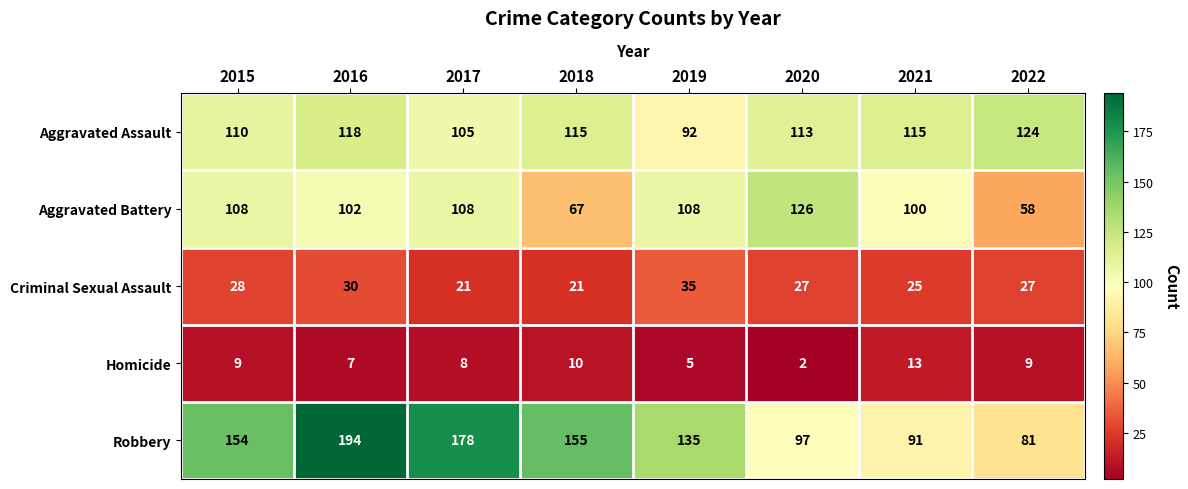

Rank the series at 2022 from highest to lowest value.

Aggravated Assault, Robbery, Aggravated Battery, Criminal Sexual Assault, Homicide